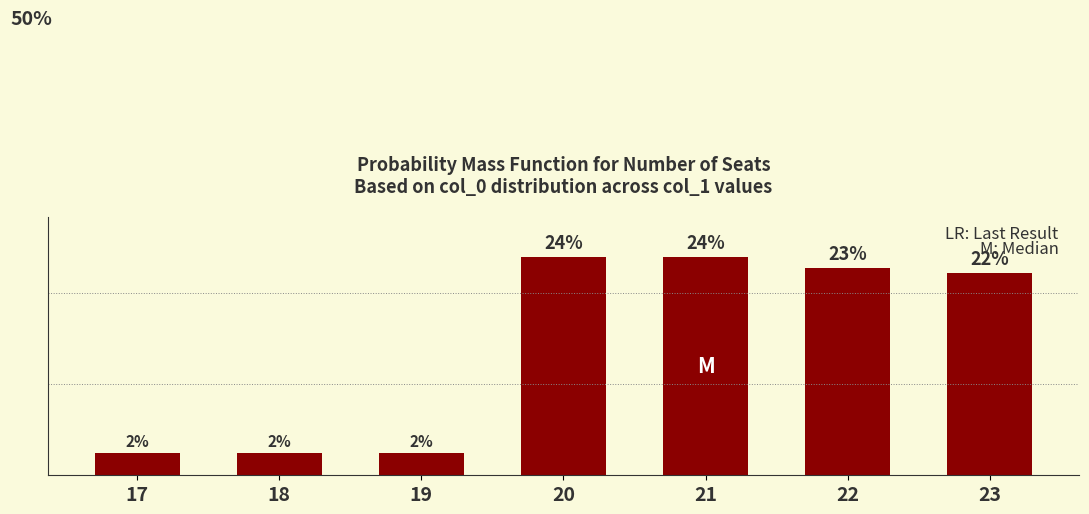

Does the chart contain any negative values?

No